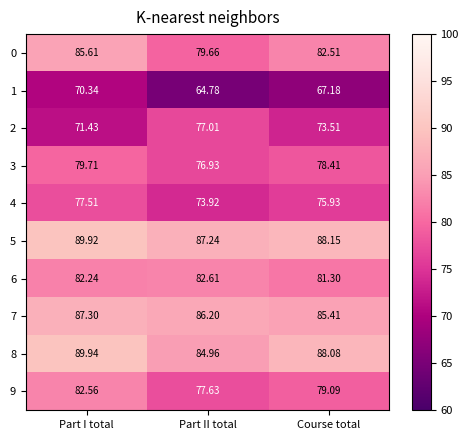

List the labels in order of 7 value, smallest first.

Course total, Part II total, Part I total